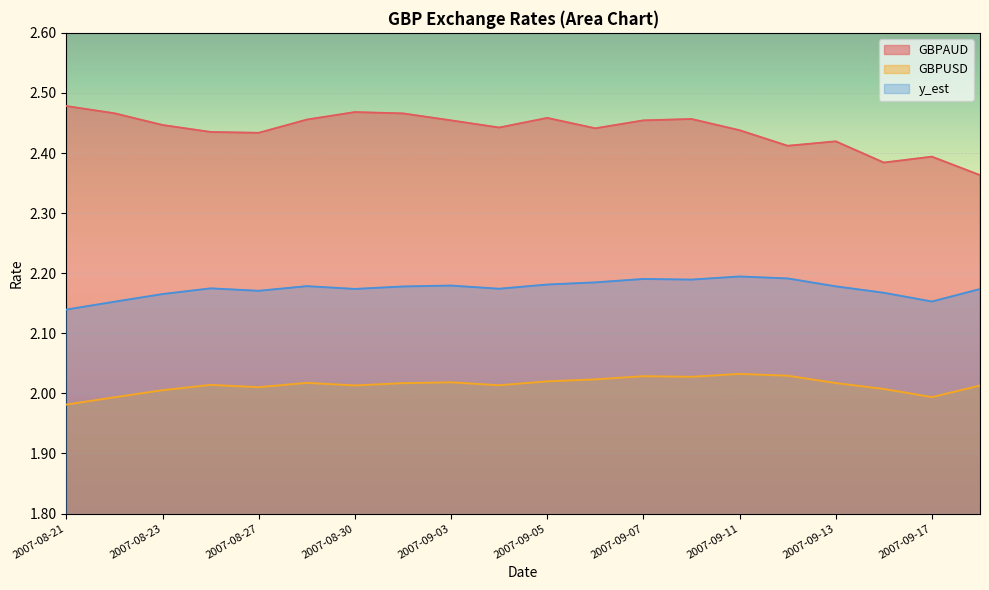

What is the value of the GBPAUD point at the 15th from the left?

2.4